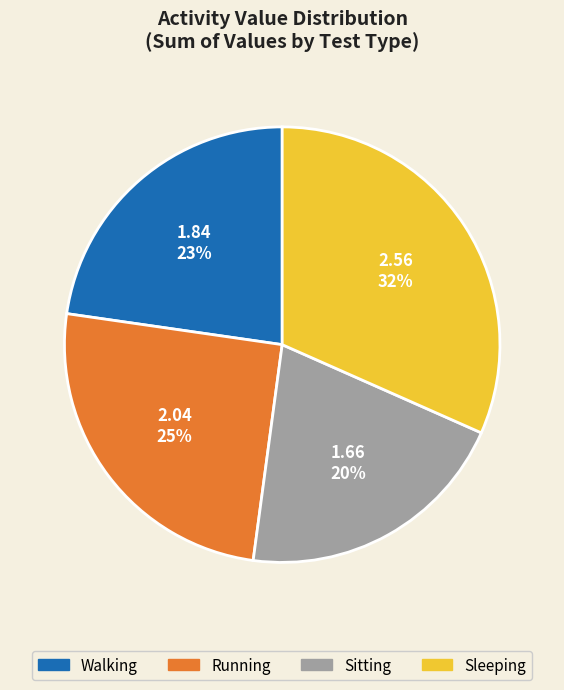

Which slice is the smallest?

Sitting